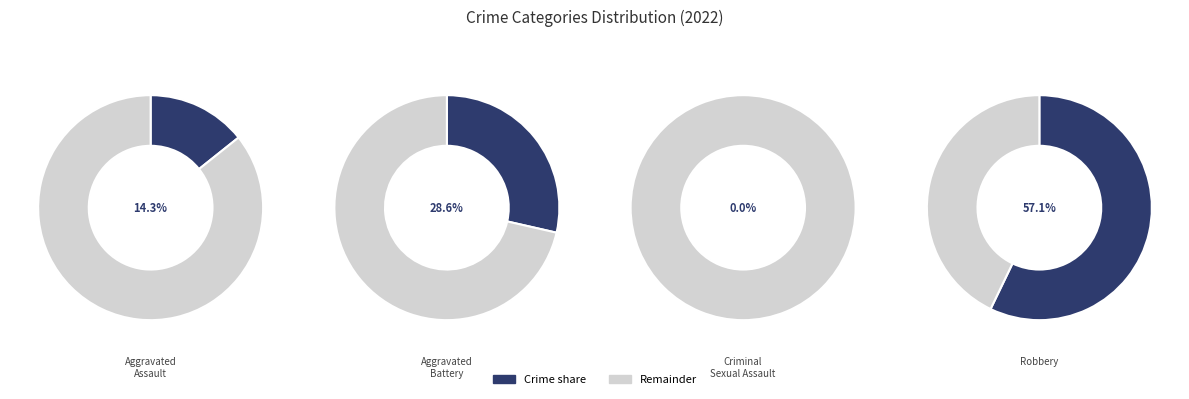

Count the number of slices in the pie.

4